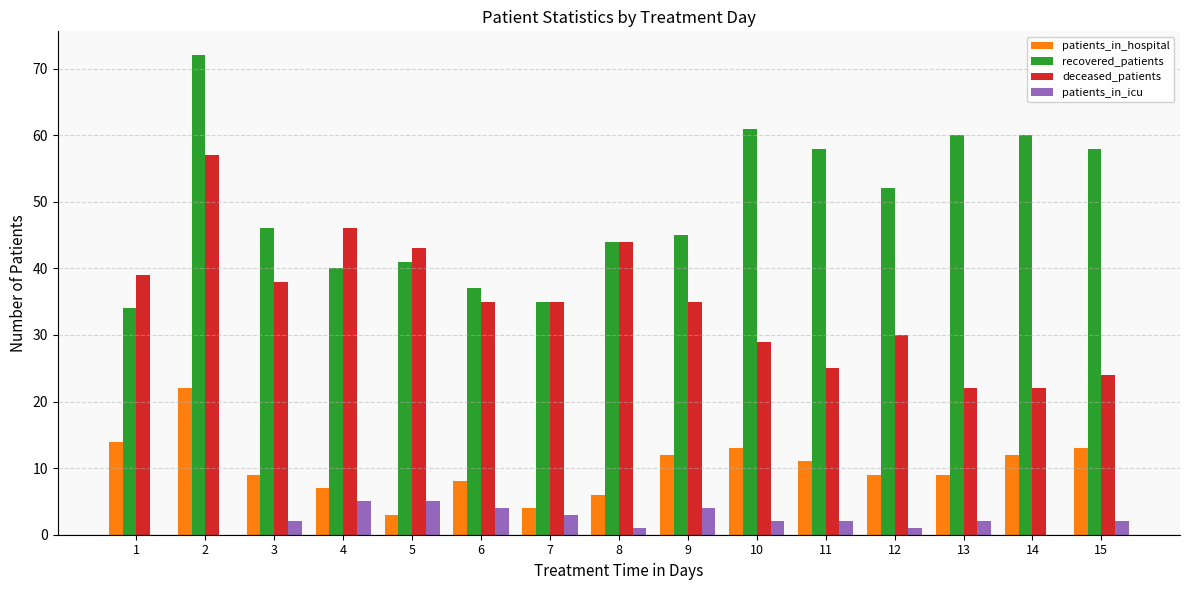

What is the maximum value shown in the chart?

72